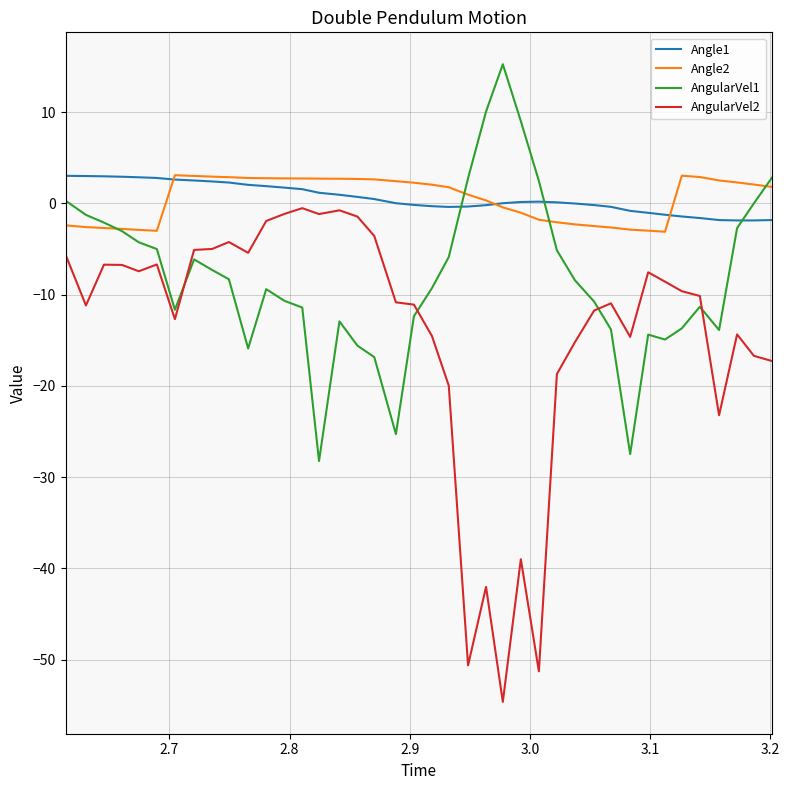

What is the maximum value shown in the chart?

15.2